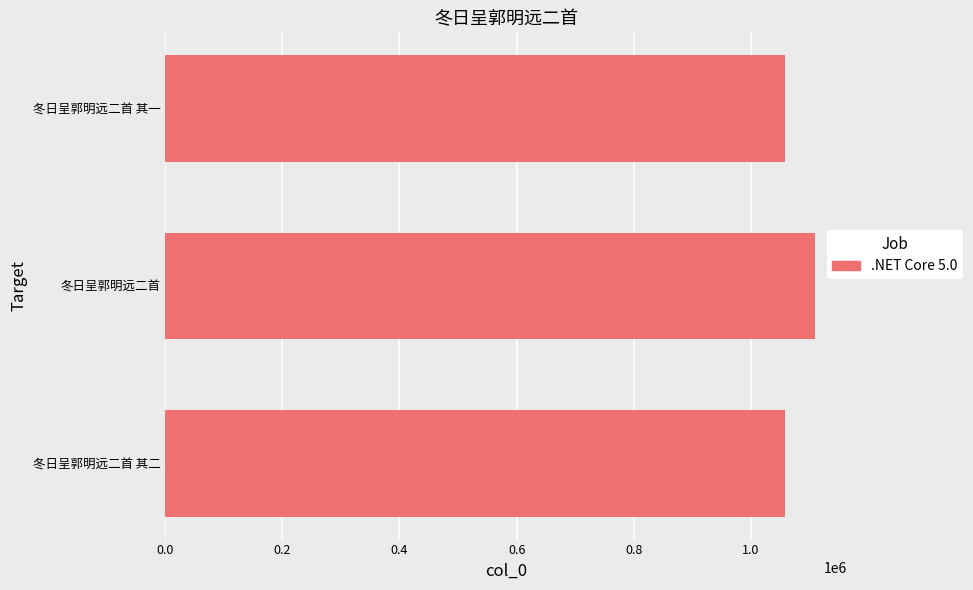

Between 冬日呈郭明远二首 and 冬日呈郭明远二首 其一, which is larger?

冬日呈郭明远二首